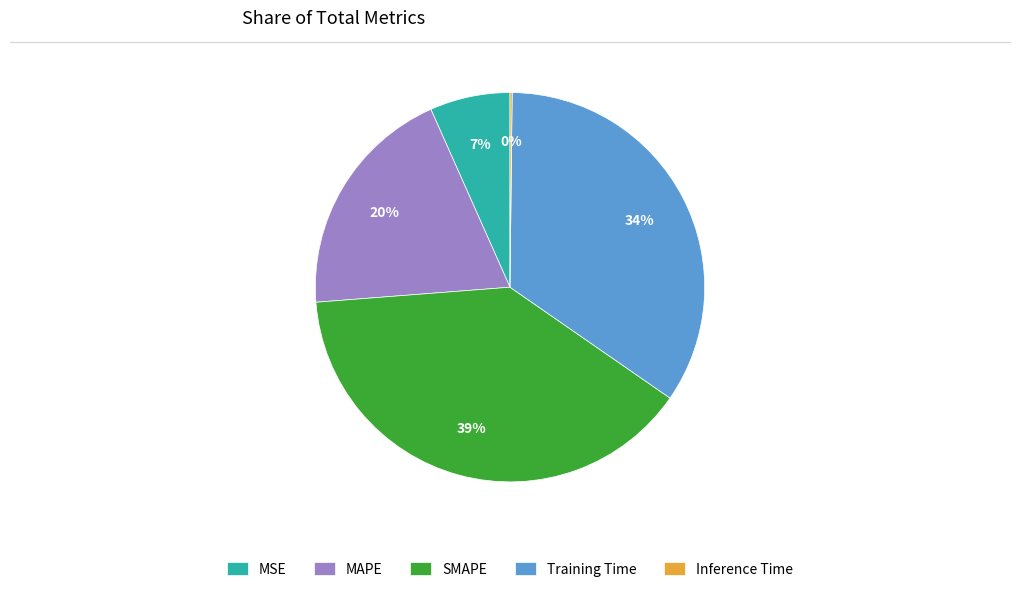

Which slice is the largest?

SMAPE